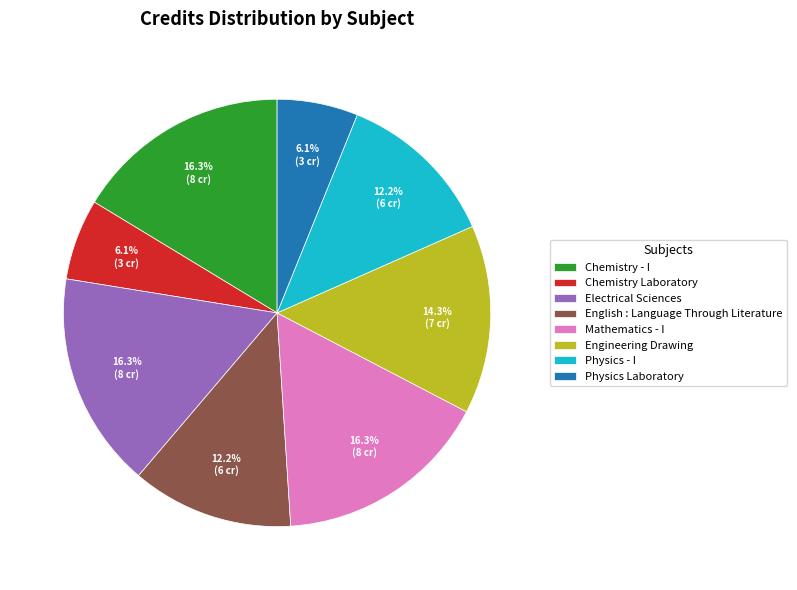

To the nearest percent, what is the difference between the Chemistry - I and Physics - I slice percentages?

4%